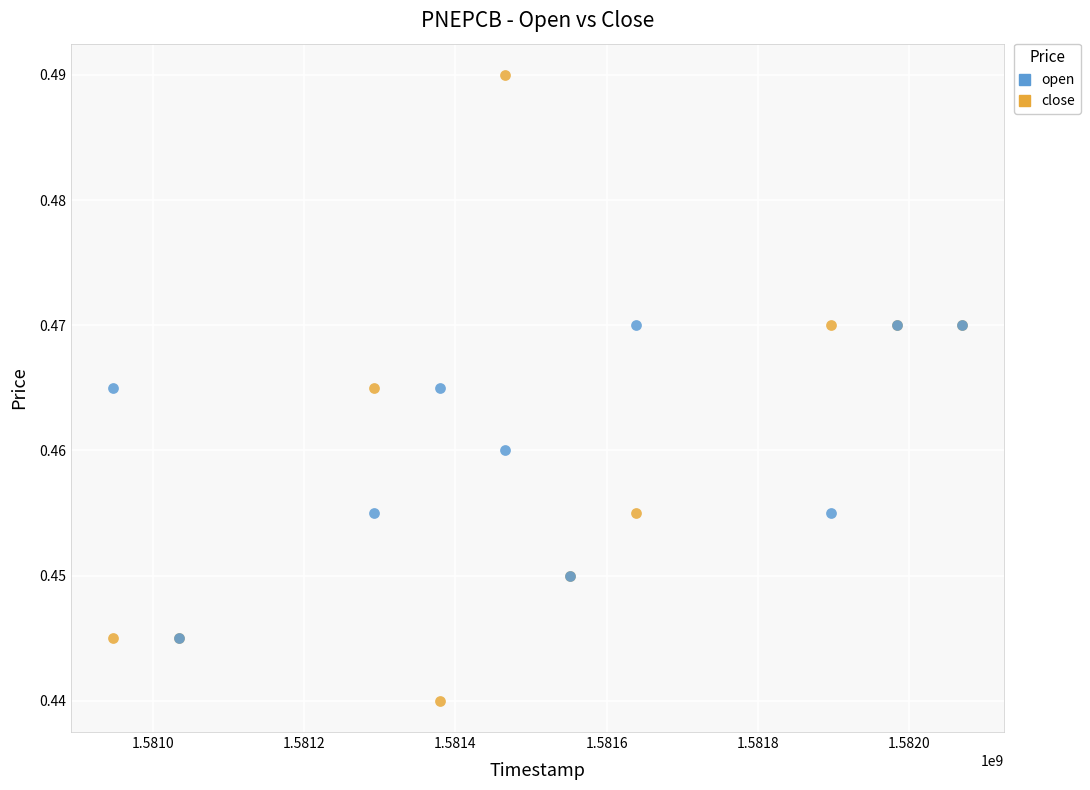

Which series contains the lowest Y value?

close